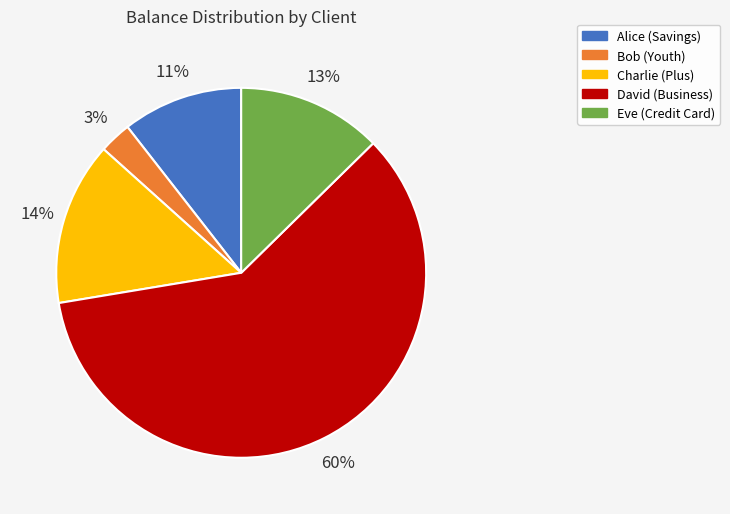

Which slice is the largest?

David (Business)